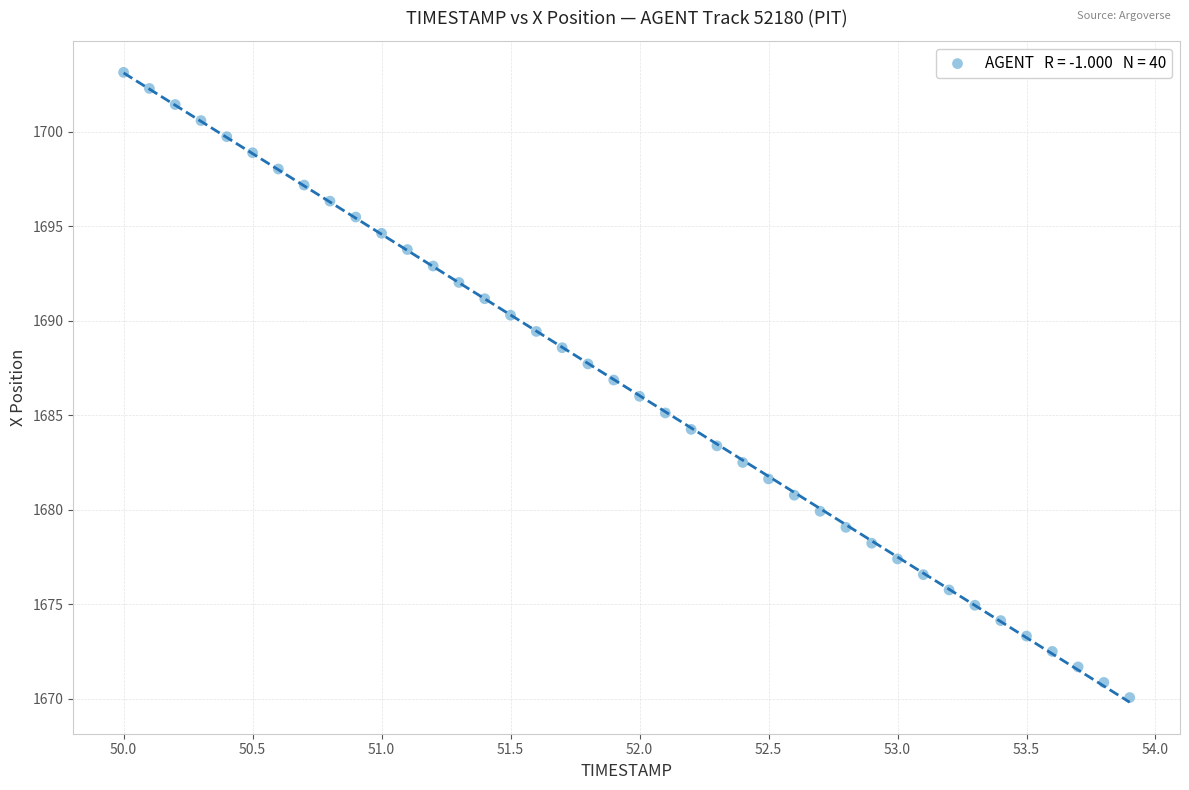

What is the range of X values (max minus min)?

3.9